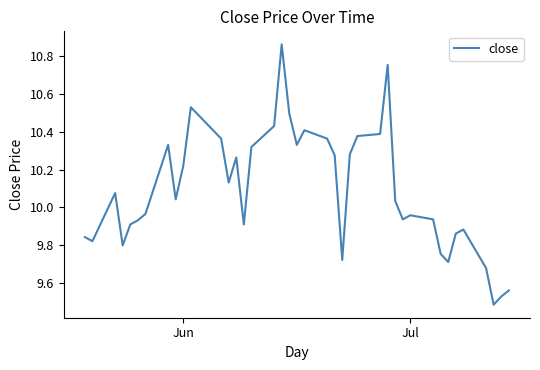

What is the difference between the maximum and minimum values?

1.4